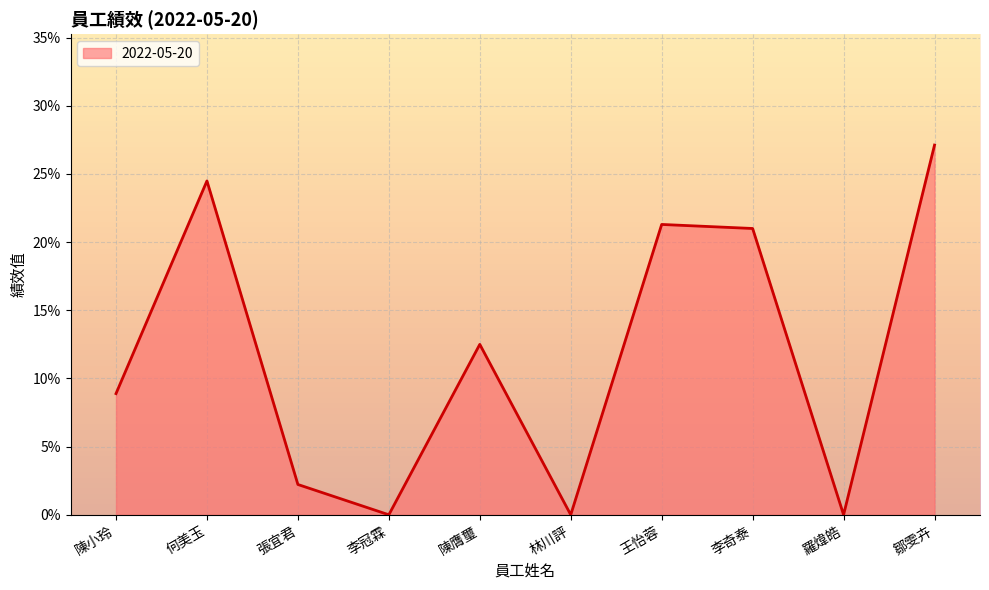

What is the value of the 10th point from the left?

0.3